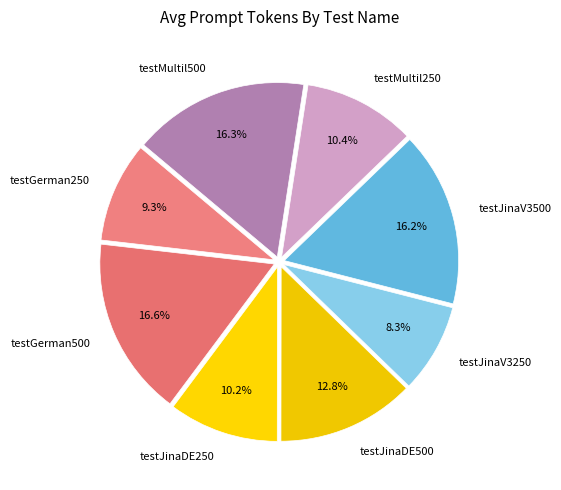

Which slice is the smallest?

testJinaV3250